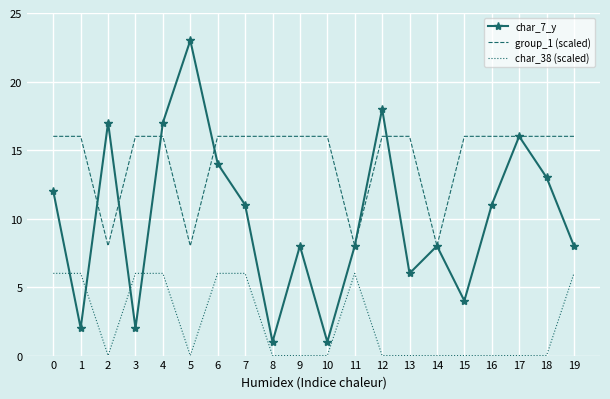

Which category has the highest value across all series?

5